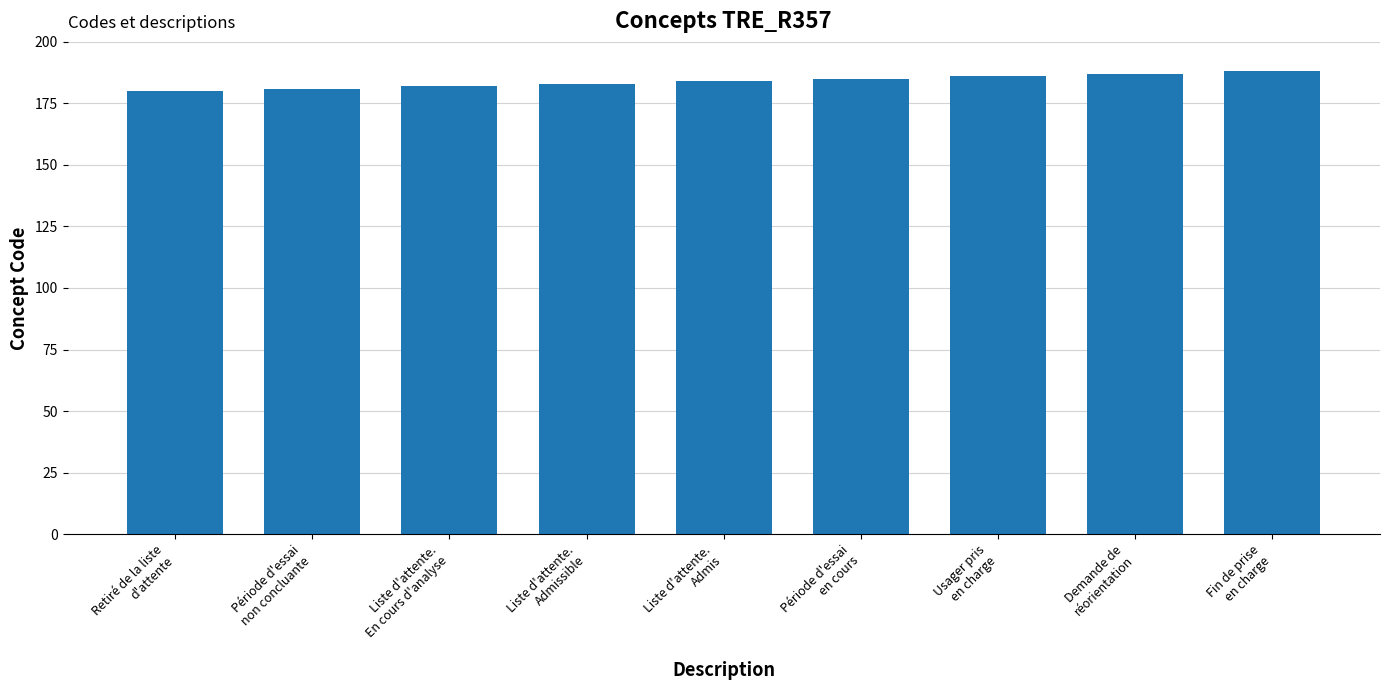

What position from the left is Demande de
réorientation?

8